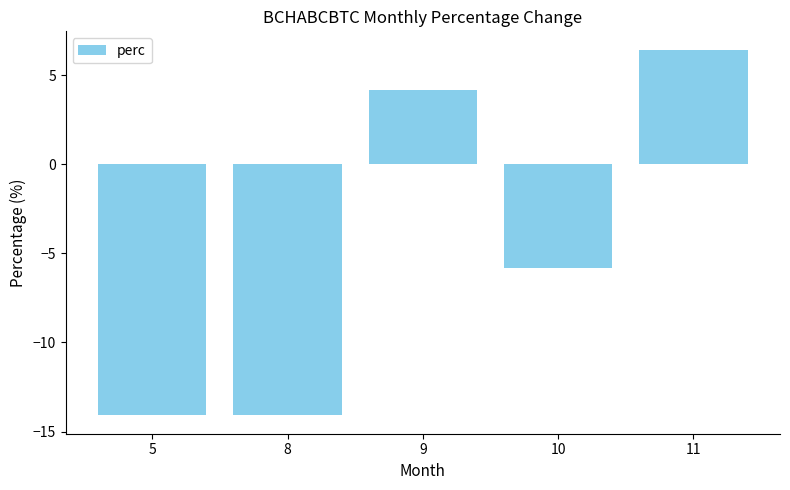

Does the chart contain stacked bars?

No